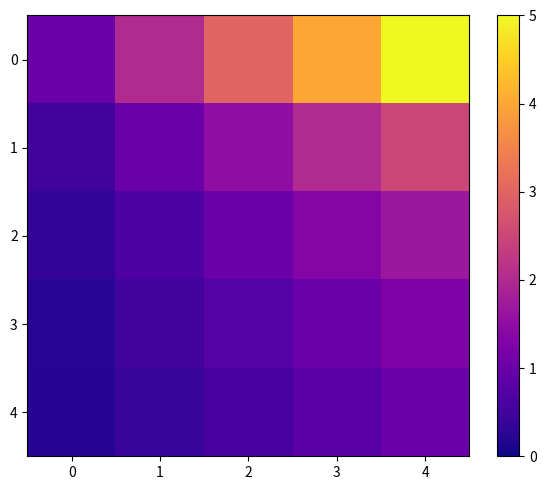

Rank the series by their maximum value, from lowest to highest.

4, 3, 2, 1, 0